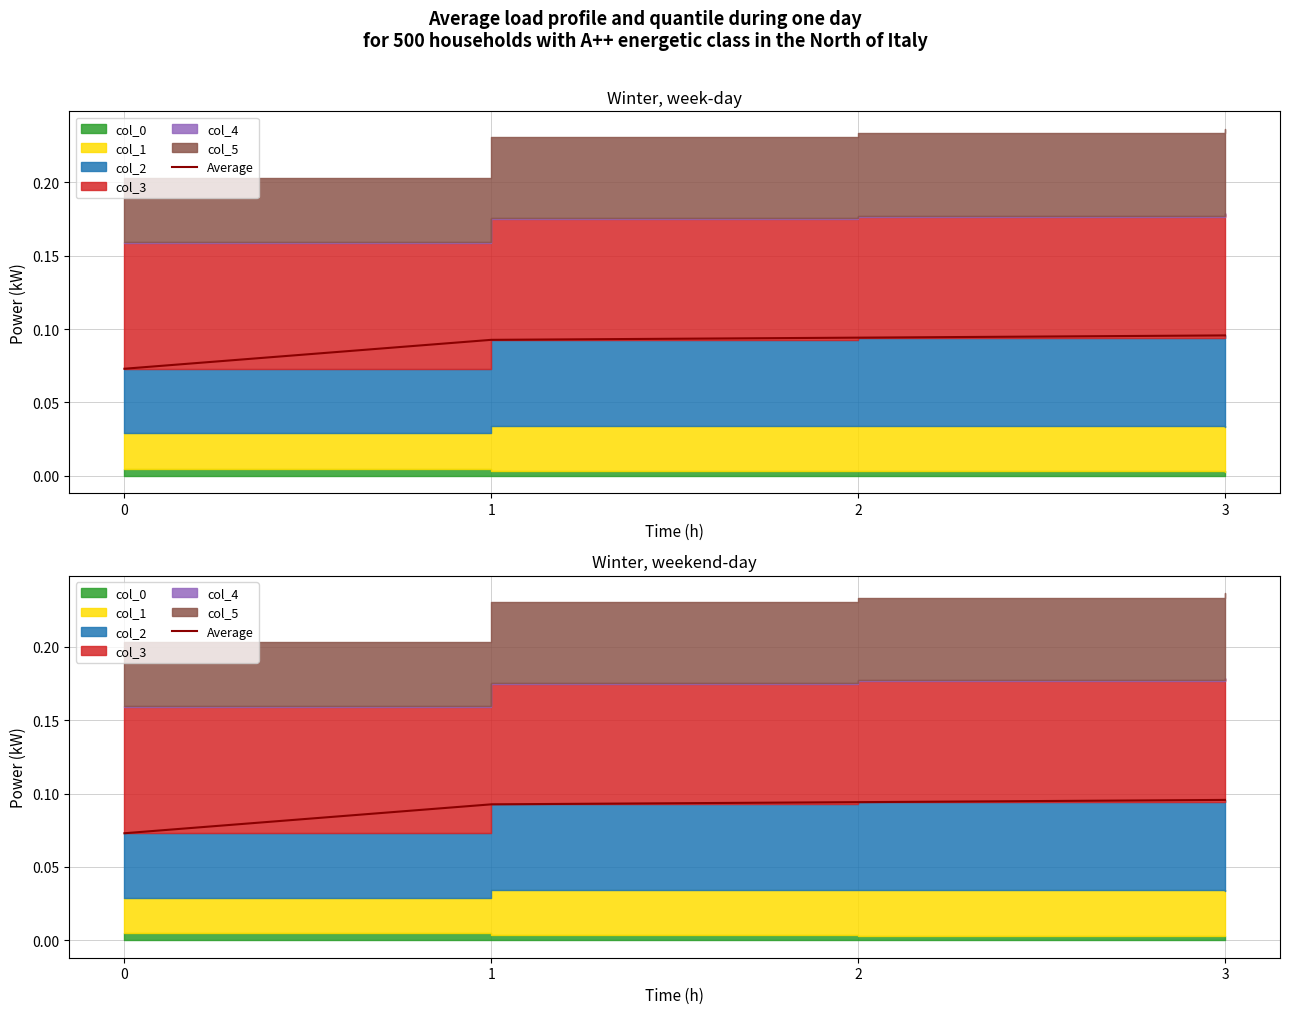

Rank the categories by value from highest to lowest.

3, 2, 1, 0